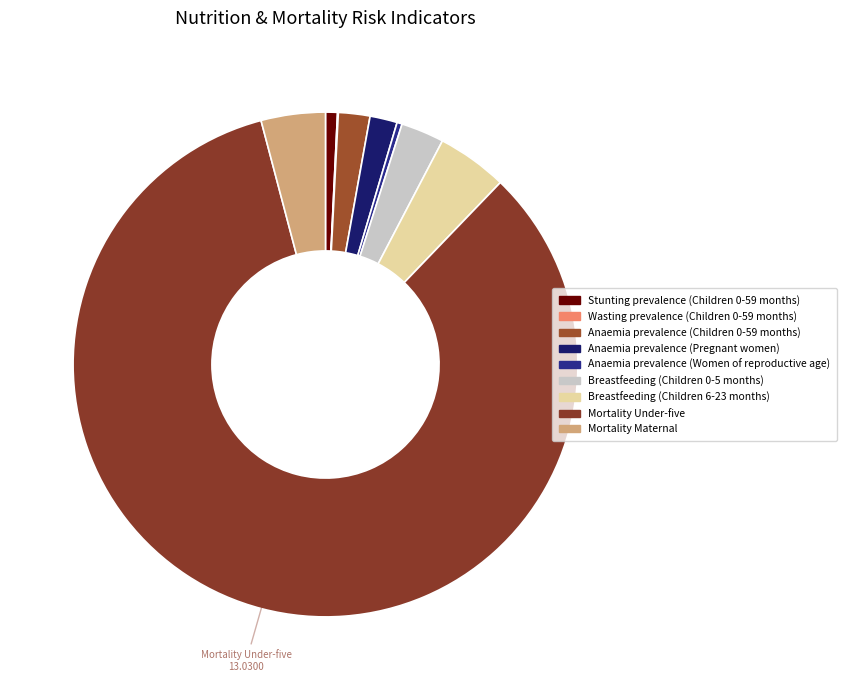

How many segments does this pie chart have?

9